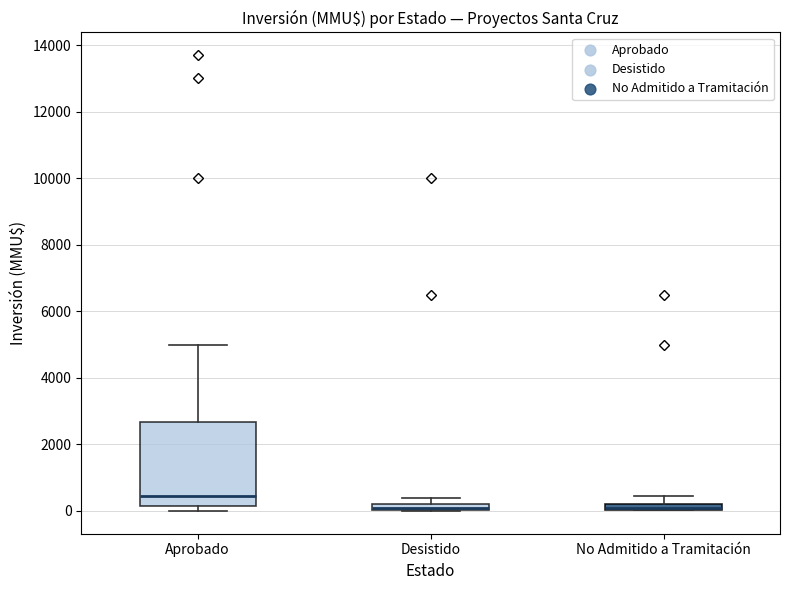

Which box is the tallest, from its lower edge to its upper edge?

Aprobado